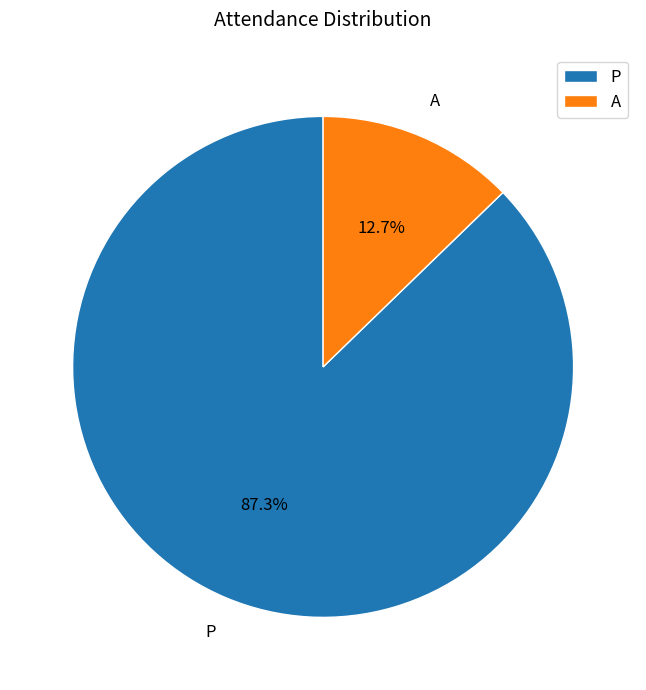

To the nearest percent, what is the combined percentage of P and A?

100%